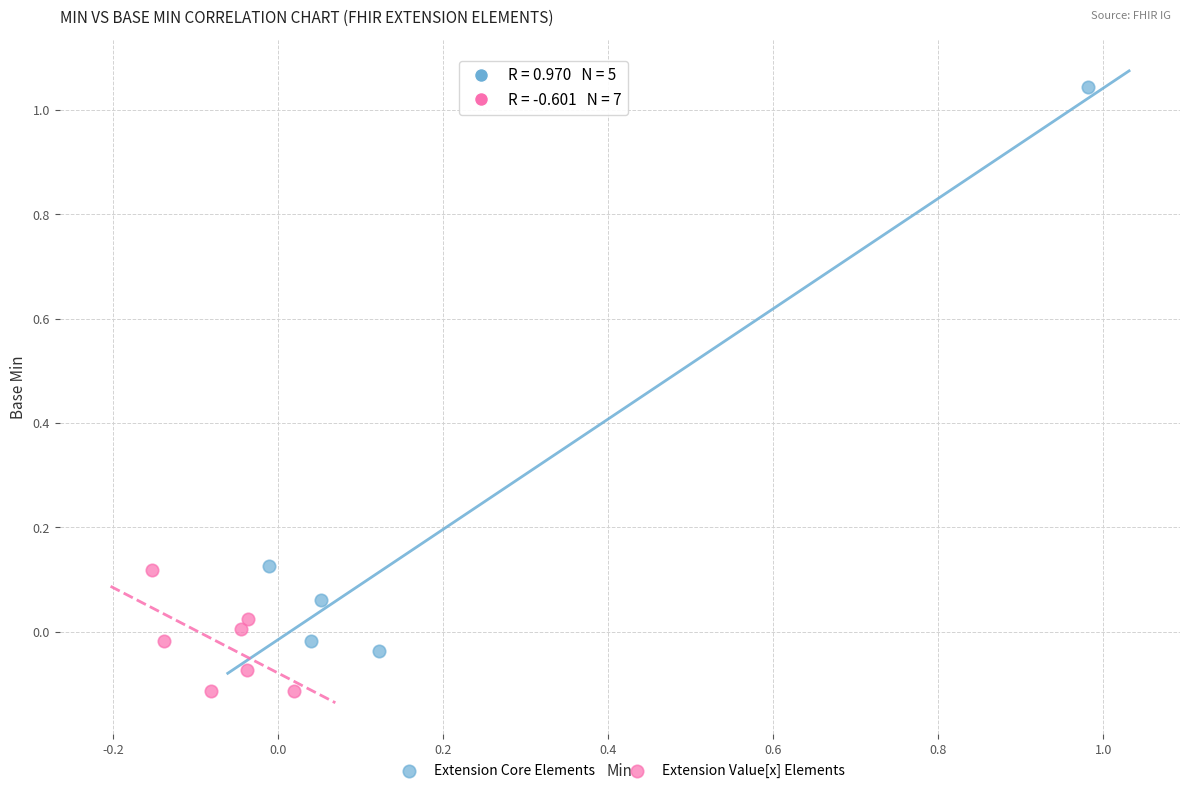

Which series reaches the maximum Y coordinate?

Extension Core Elements